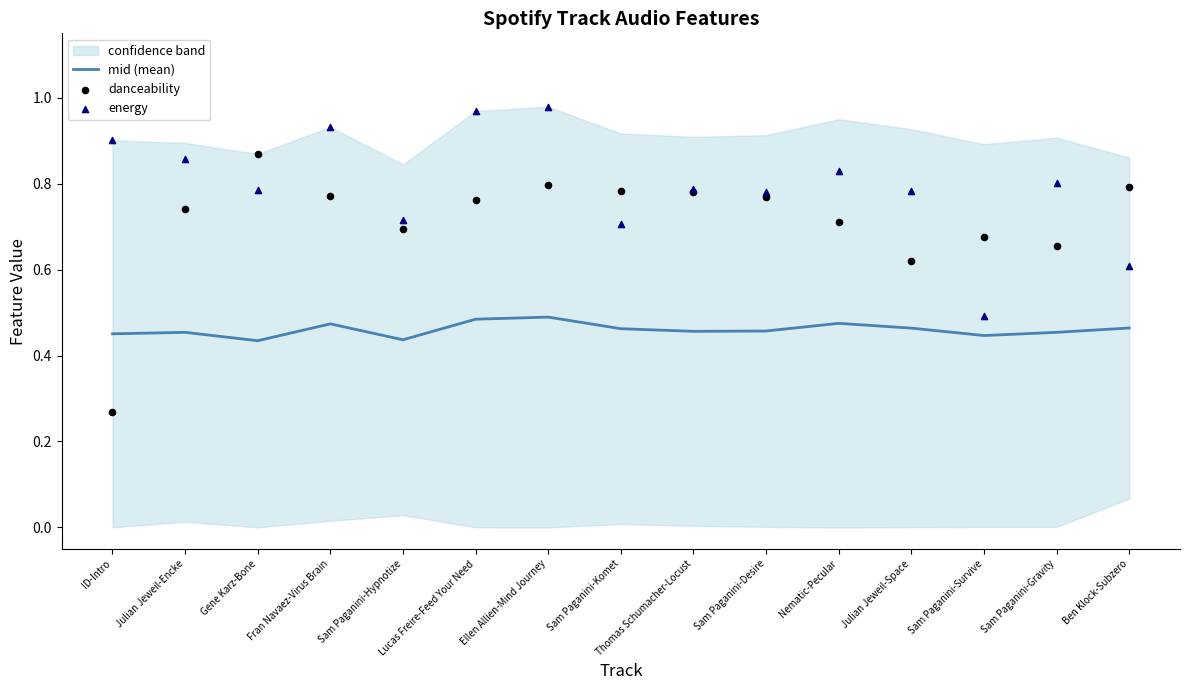

The mid (mean) series shows 0.5 at Ellen Allien-Mind Journey. True or false?

True